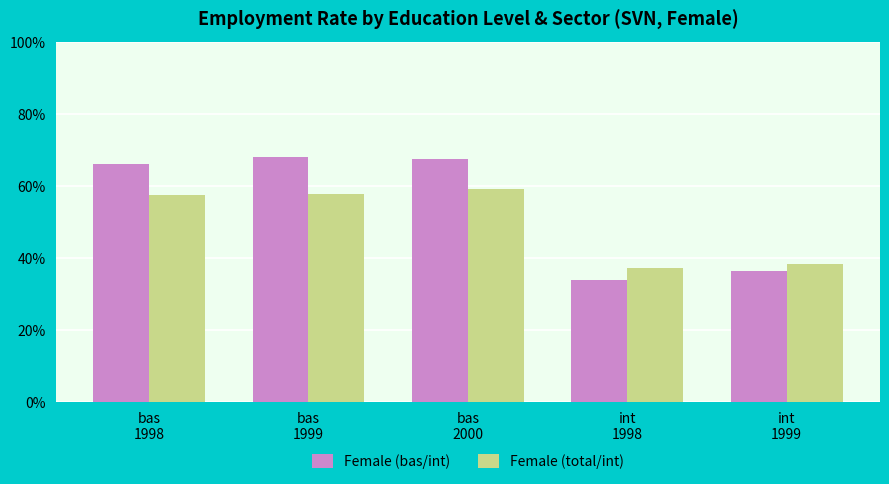

Rank the series by their average value, from lowest to highest.

Female (total/int), Female (bas/int)